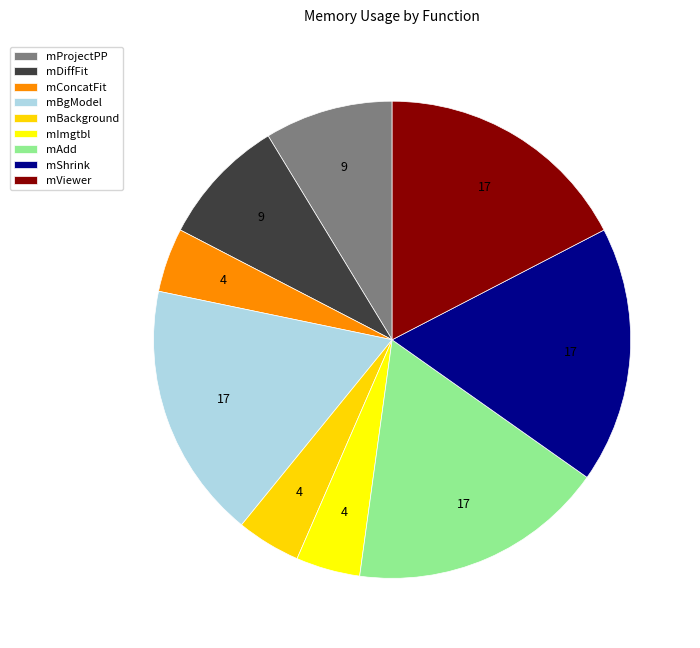

To the nearest percent, what is the difference between the mAdd and mBackground slice percentages?

13%